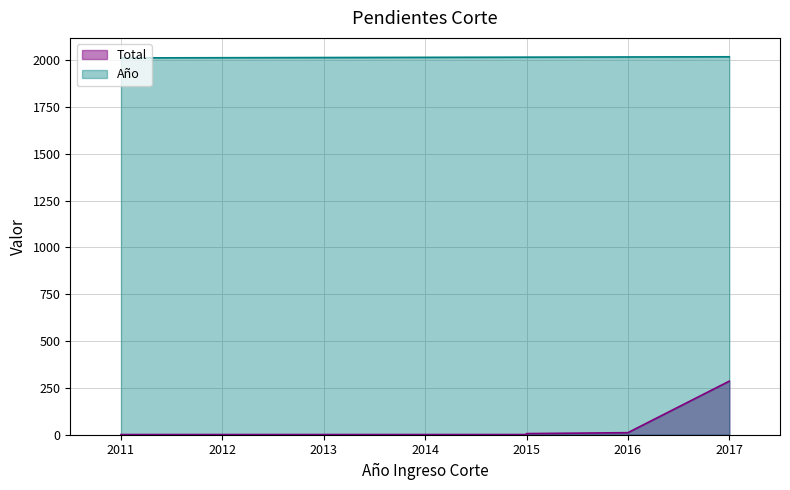

Is it true that Total equals 2 at 2014?

False